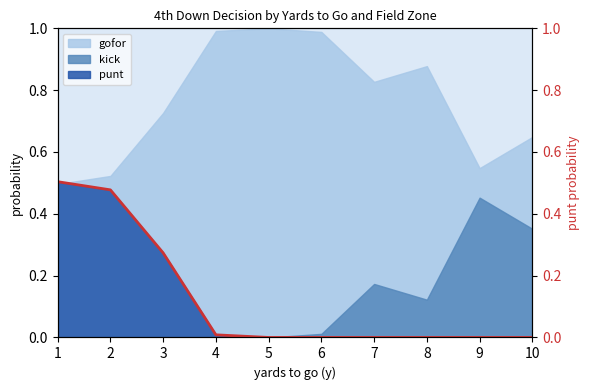

Which category has the lowest value across all series?

5